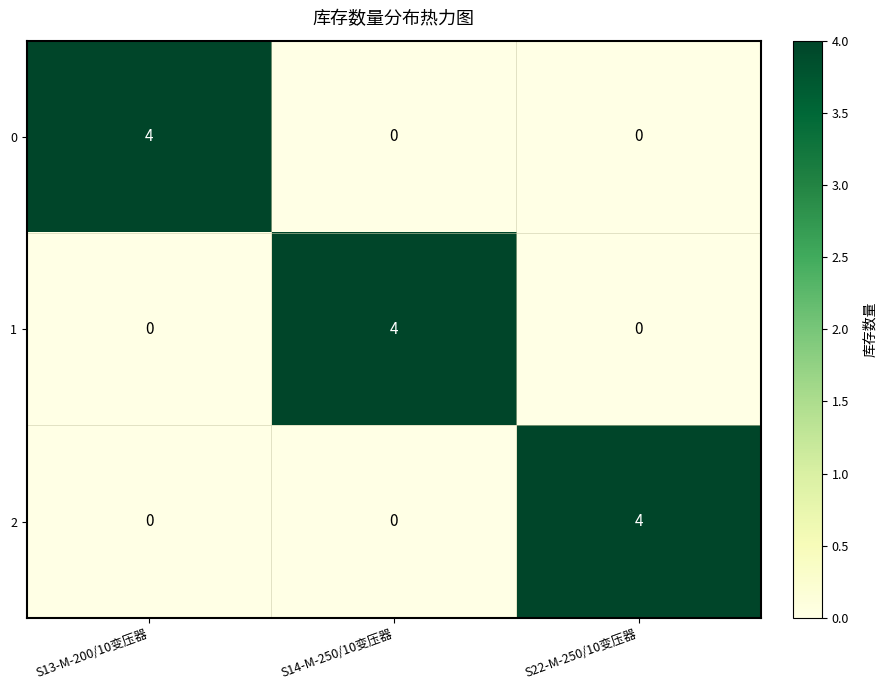

Count the 1 values in the range 0 to 4.

3